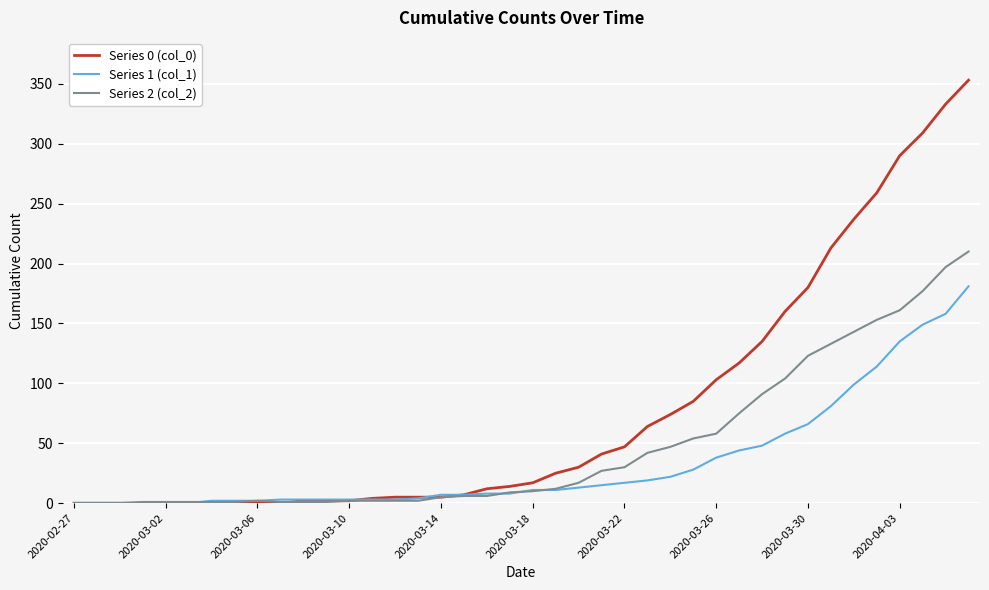

Which series has the largest total across all categories?

Series 0 (col_0)